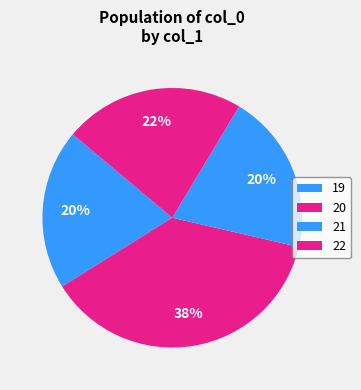

Rank the categories by value from lowest to highest.

19, 20, 21, 22